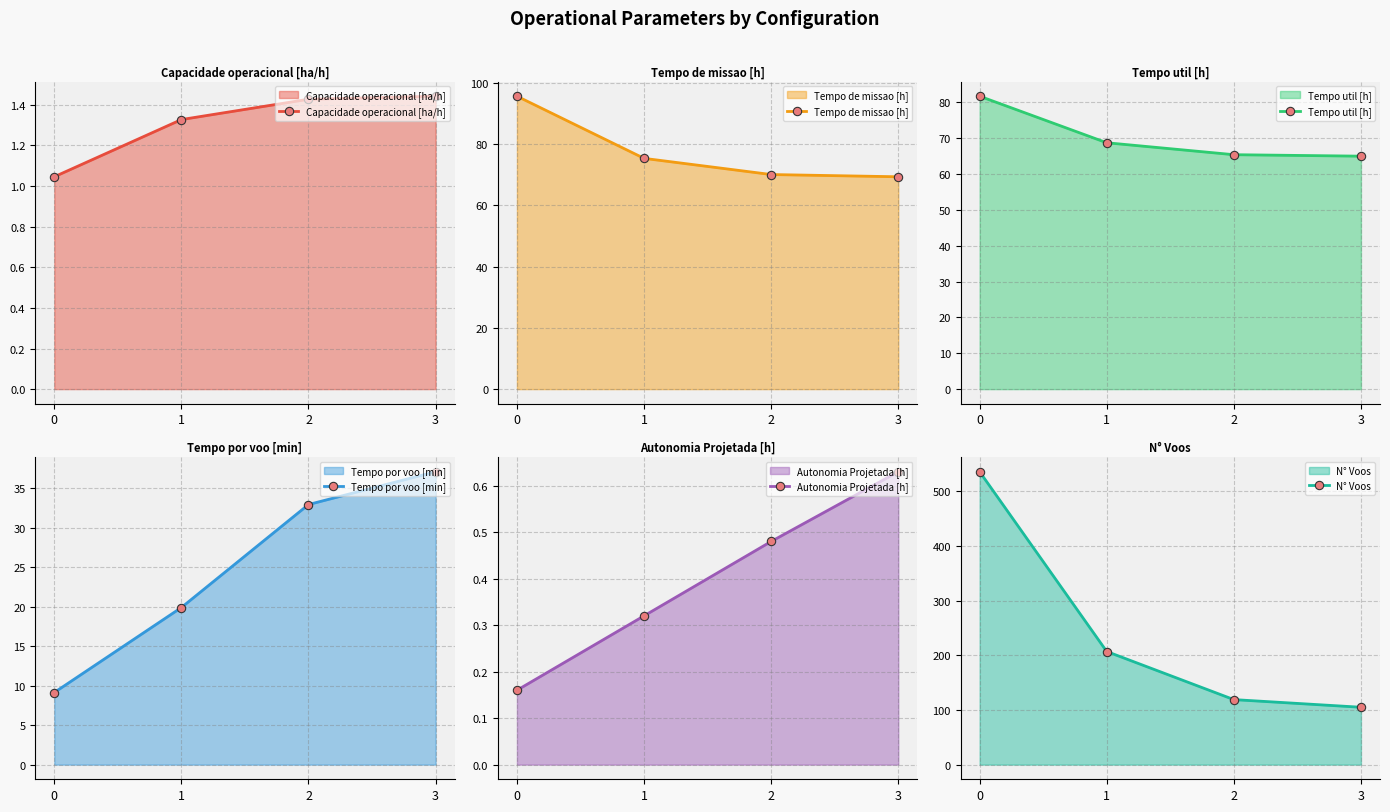

Reading left to right, list all the values displayed in this chart.

Capacidade operacional [ha/h]: 0=1.0	1=1.3	2=1.4	3=1.4
Tempo de missao [h]: 0=95.6	1=75.3	2=70.0	3=69.3
Tempo util [h]: 0=81.7	1=68.7	2=65.4	3=65.0
Tempo por voo [min]: 0=9.1	1=19.9	2=33.0	3=37.1
Autonomia Projetada [h]: 0=0.2	1=0.3	2=0.5	3=0.6
N° Voos: 0=536.0	1=207.0	2=119.0	3=105.0